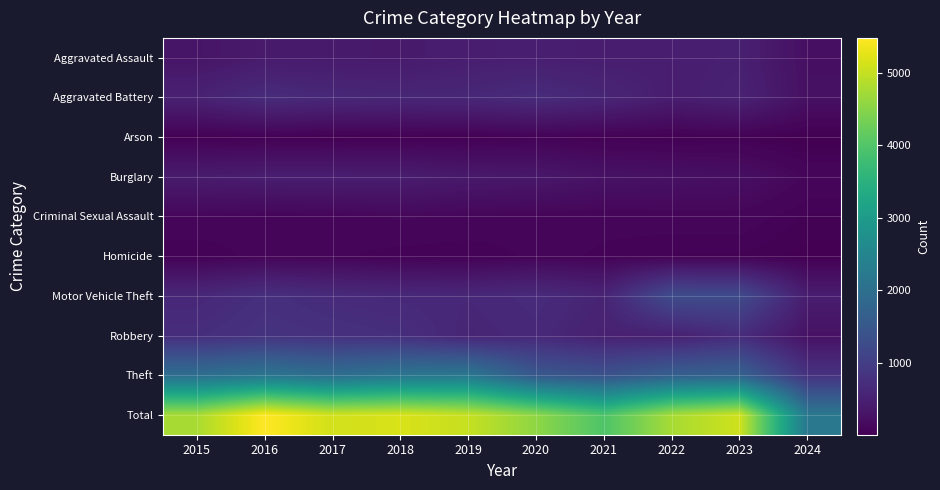

At how many categories does at least one series exceed 173?

10